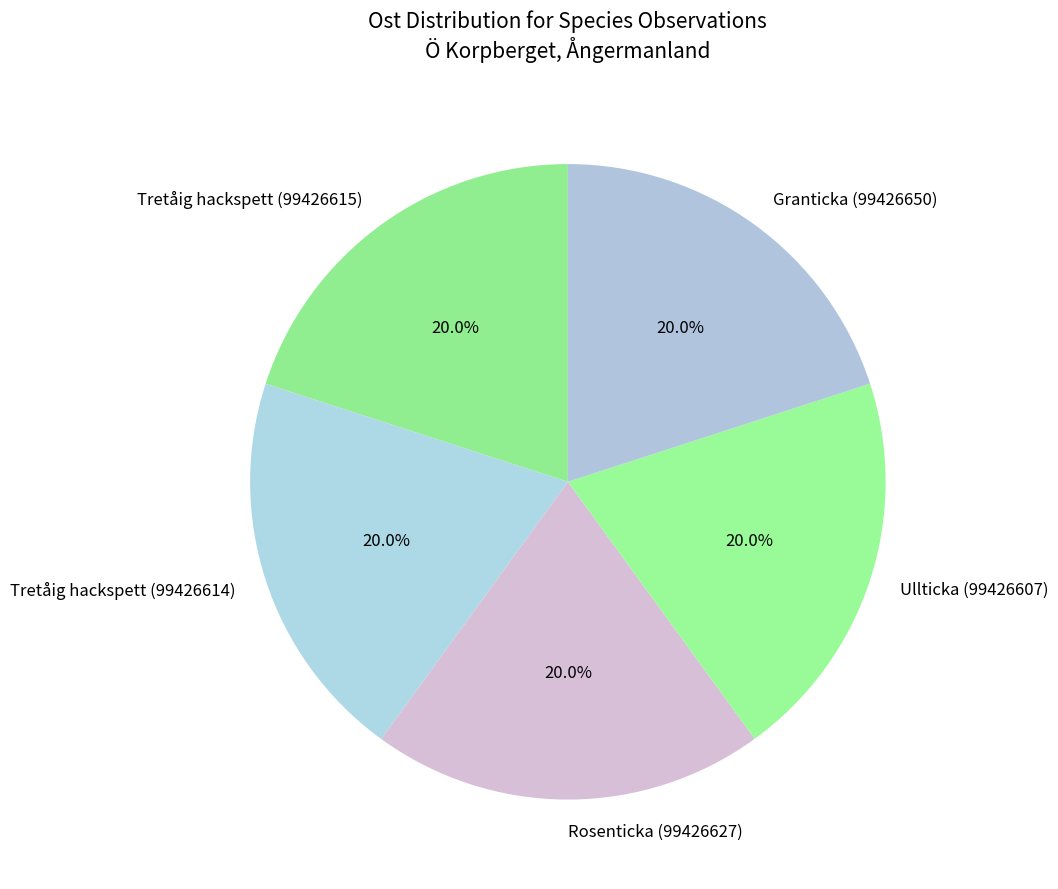

To the nearest percent, what percentage of the pie is Ullticka (99426607)?

20%